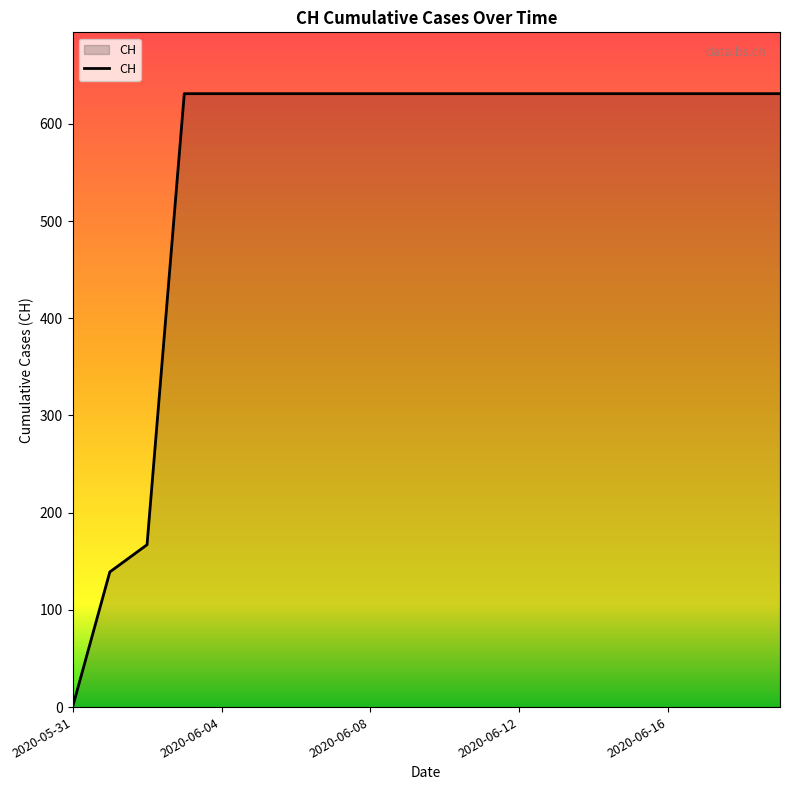

What is the greatest value displayed?

631